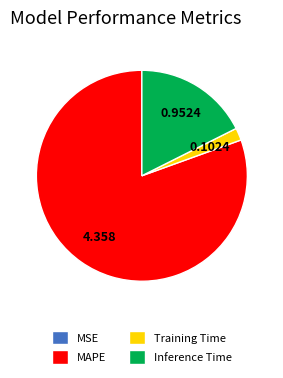

Which category accounts for the majority?

MAPE